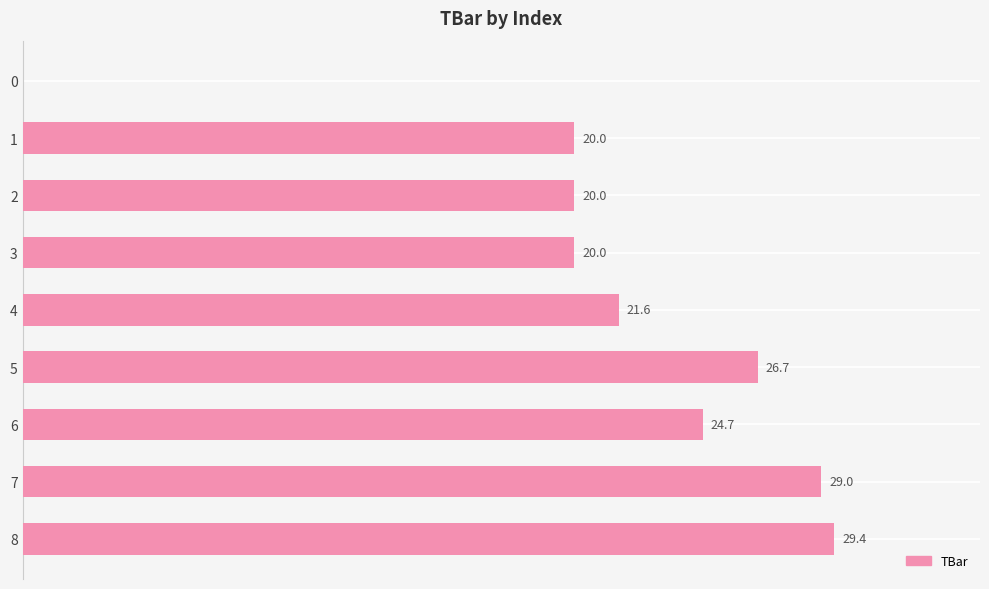

Are the bars horizontal?

Yes